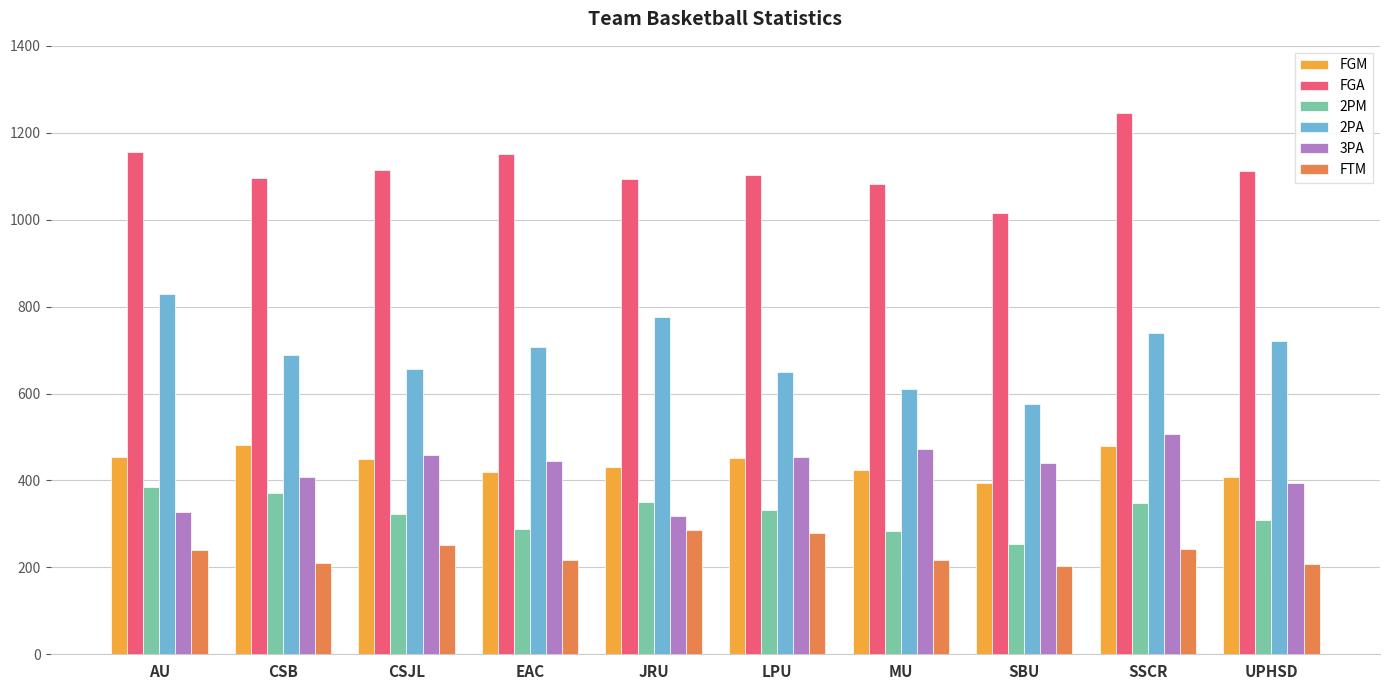

Which series has the largest total across all categories?

FGA